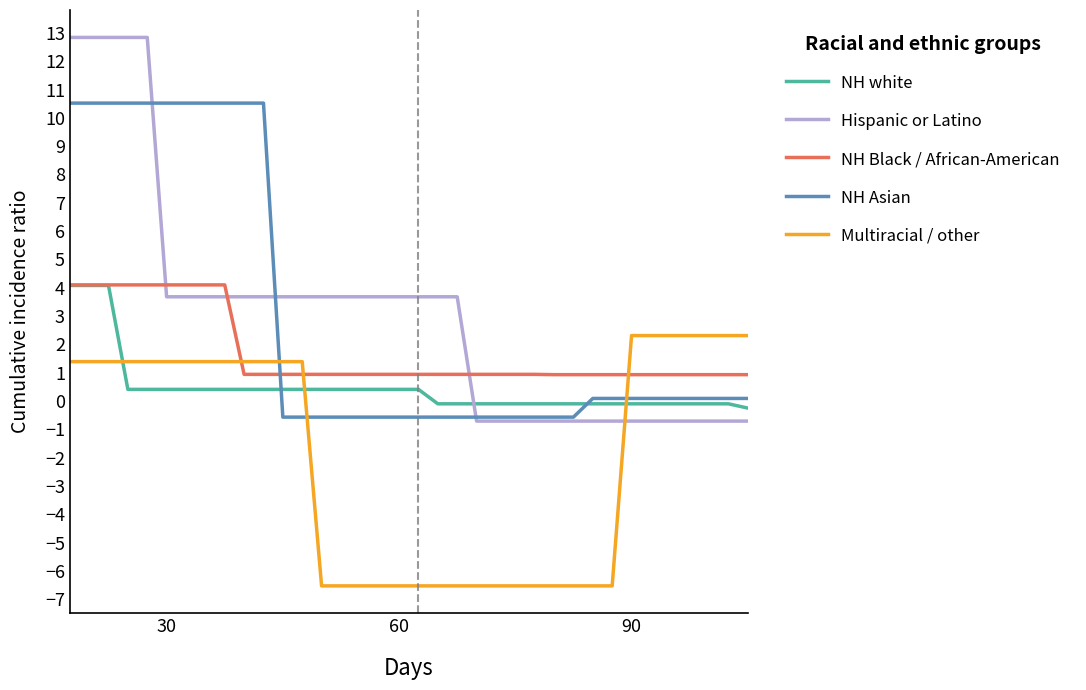

What is the smallest value displayed?

-6.5